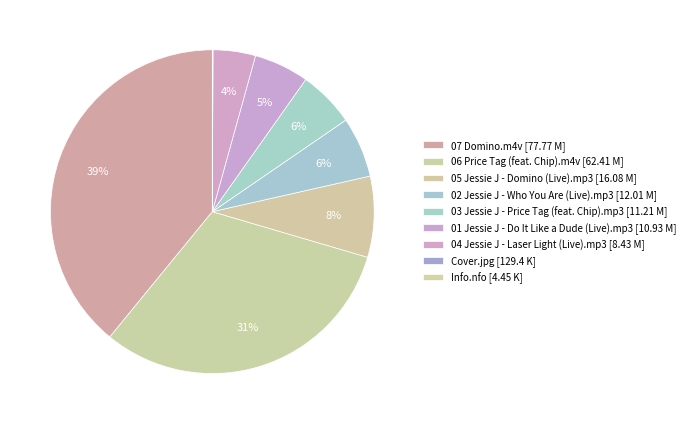

True or false: 05 Jessie J - Domino (Live).mp3 accounts for 1% of the total.

False